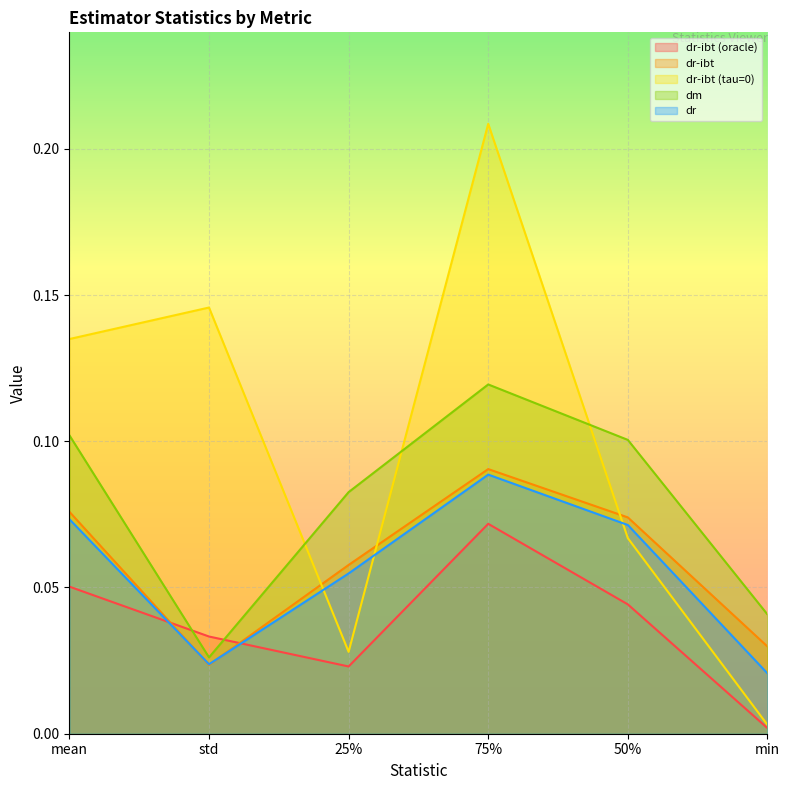

List the series in order of their peak value, lowest first.

dr-ibt (oracle), dr, dr-ibt, dm, dr-ibt (tau=0)